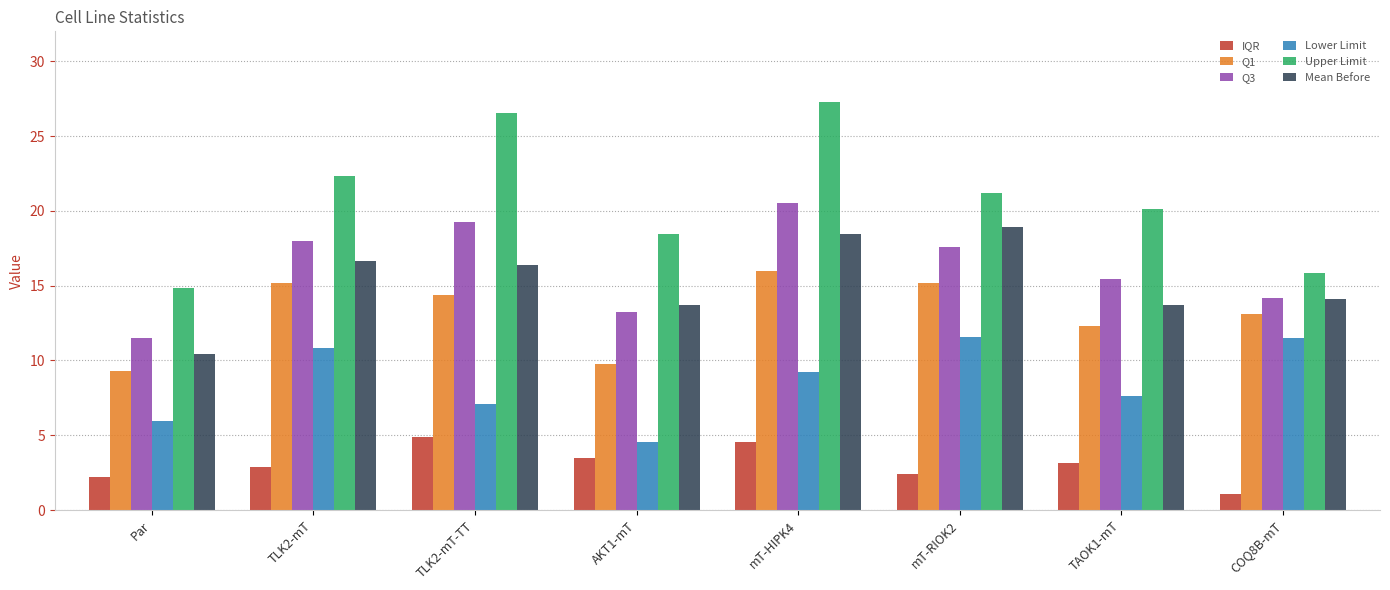

What is the sum of all Mean Before values?

122.3